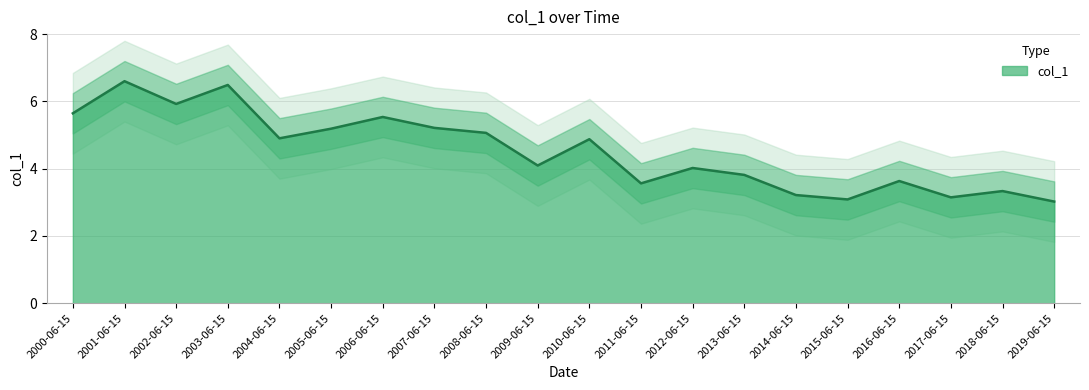

Rank the categories by value from lowest to highest.

2019-06-15, 2015-06-15, 2017-06-15, 2014-06-15, 2018-06-15, 2011-06-15, 2016-06-15, 2013-06-15, 2012-06-15, 2009-06-15, 2010-06-15, 2004-06-15, 2008-06-15, 2005-06-15, 2007-06-15, 2006-06-15, 2000-06-15, 2002-06-15, 2003-06-15, 2001-06-15